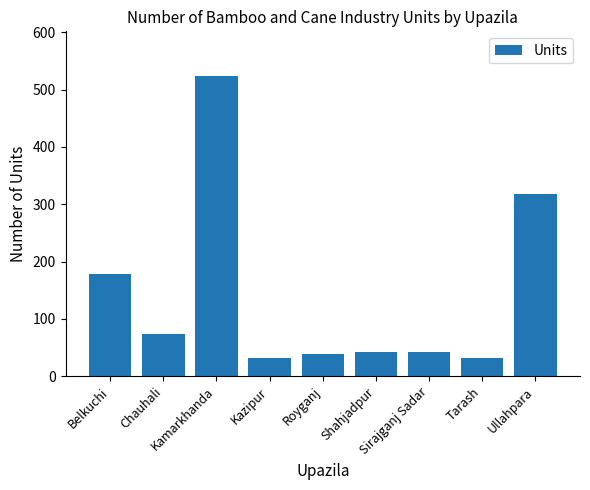

Reading left to right, transcribe all the data shown in this chart.

Belkuchi=178	Chauhali=73	Kamarkhanda=523	Kazipur=32	Royganj=38	Shahjadpur=42	Sirajganj Sadar=42	Tarash=32	Ullahpara=317